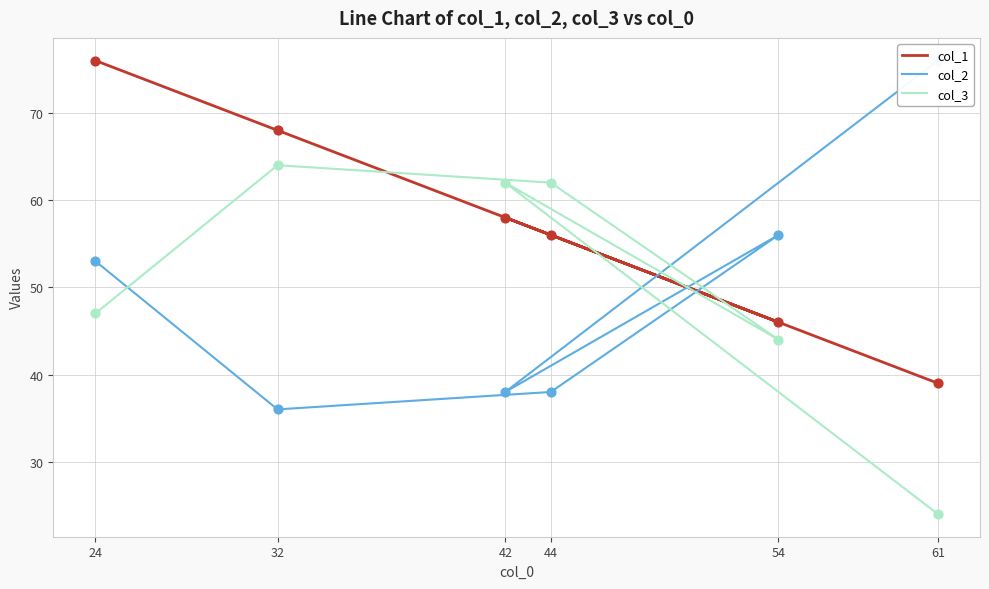

Is the value of col_2 at 61 greater than the value of col_3 at 44?

Yes